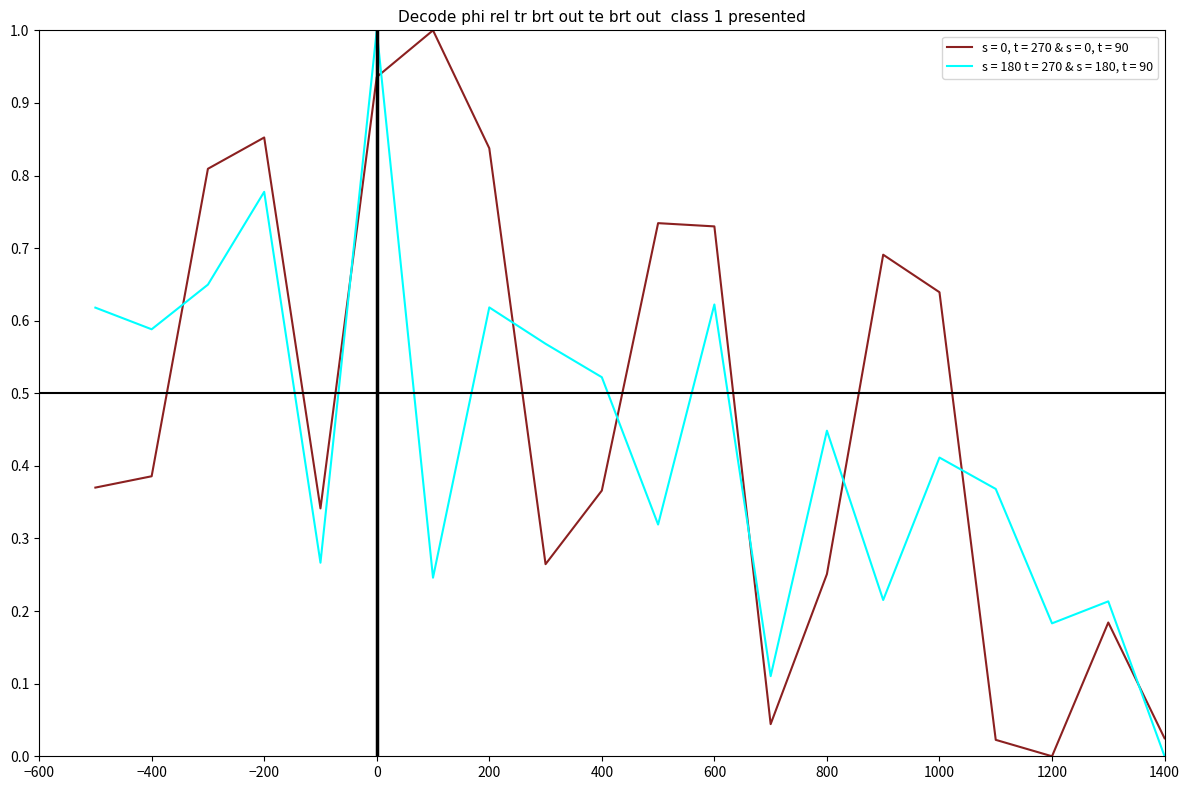

Is this an area chart (filled region under the line)?

No